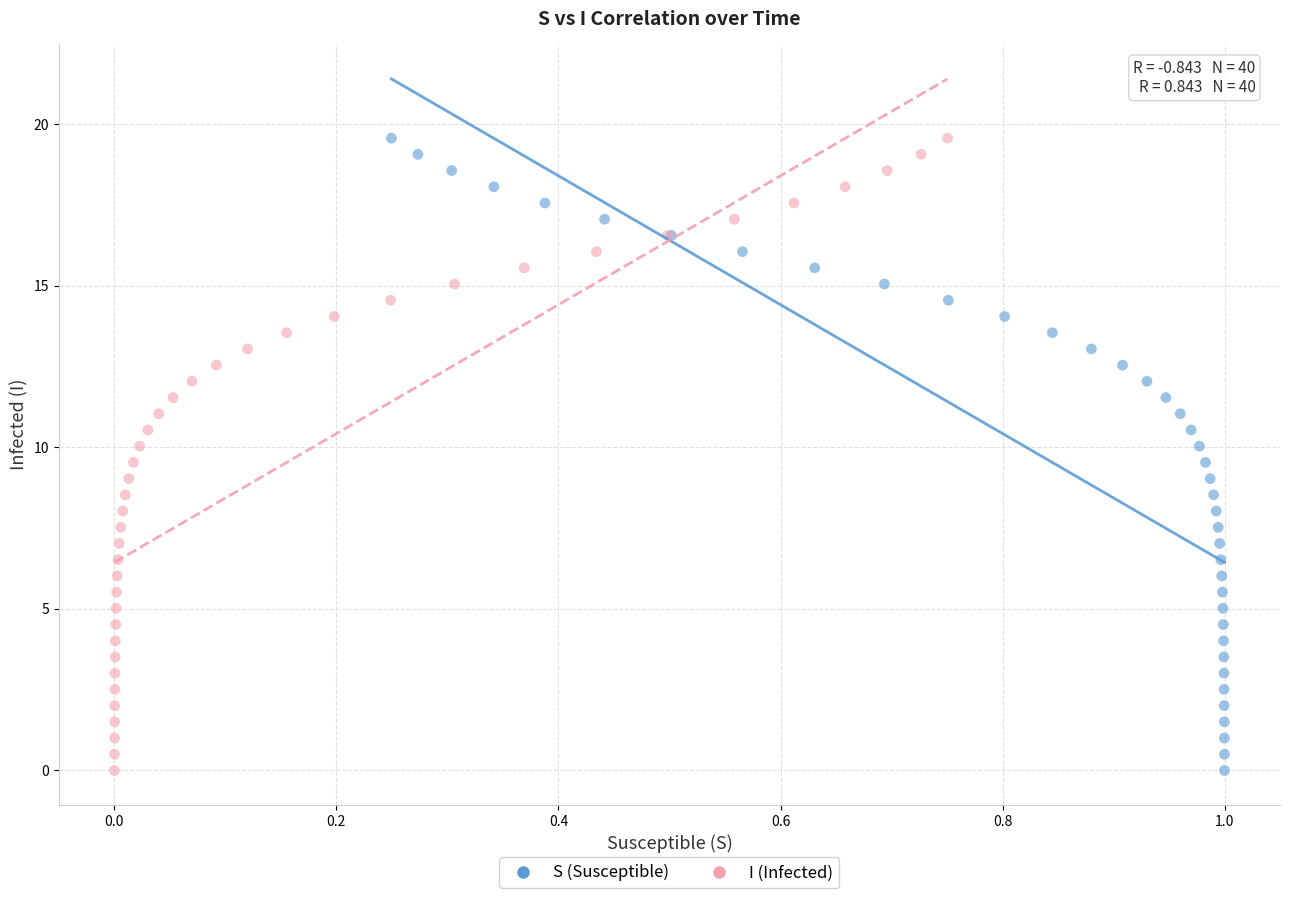

What are all the series names shown in the legend?

S (Susceptible), I (Infected)